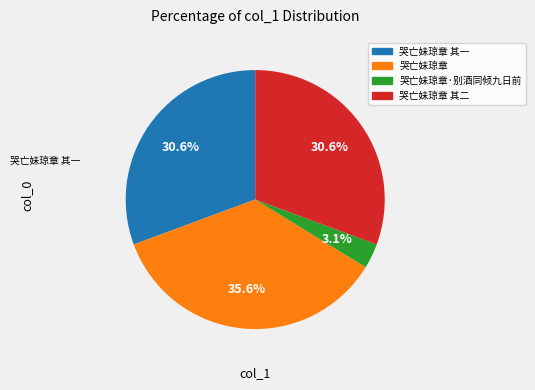

Does any single category account for the majority?

No